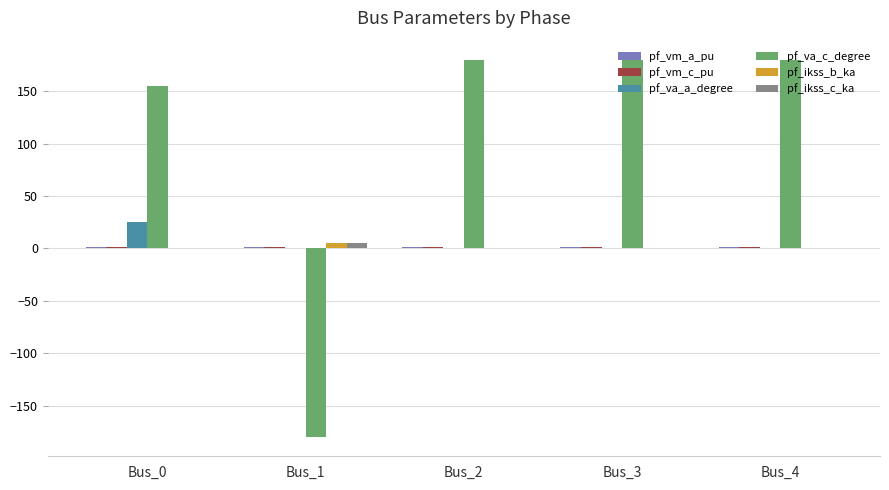

Which series has the largest total across all categories?

pf_va_c_degree